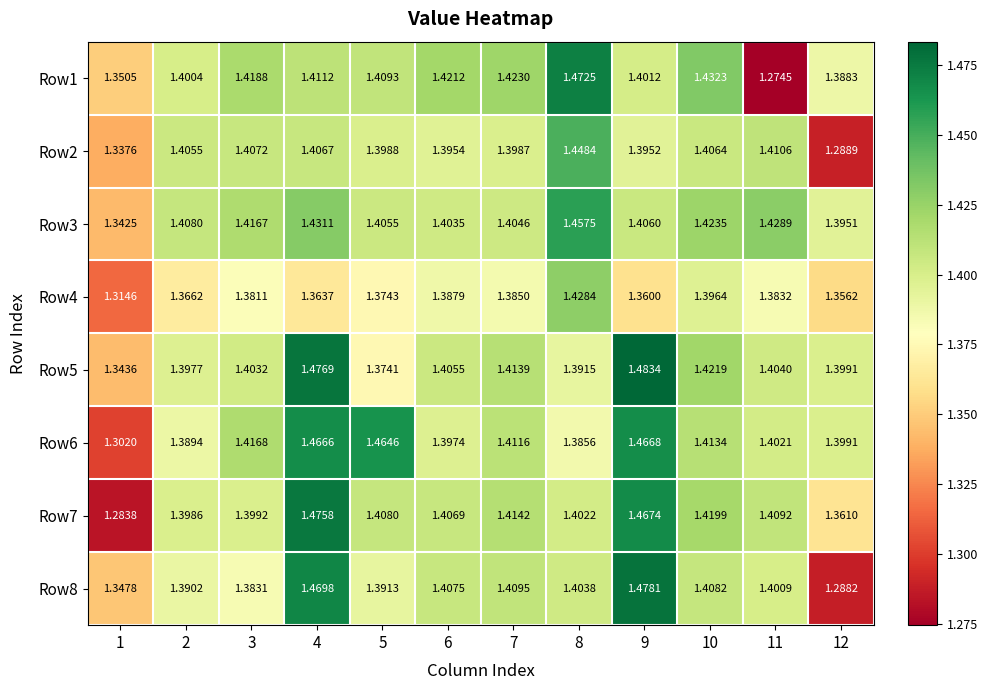

Which series changed the most between 5 and 6?

Row6